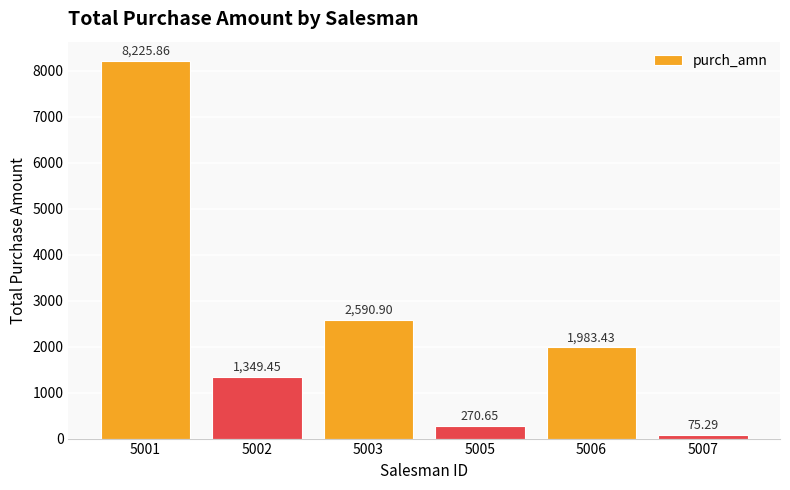

What is the minimum value shown in the chart?

75.3